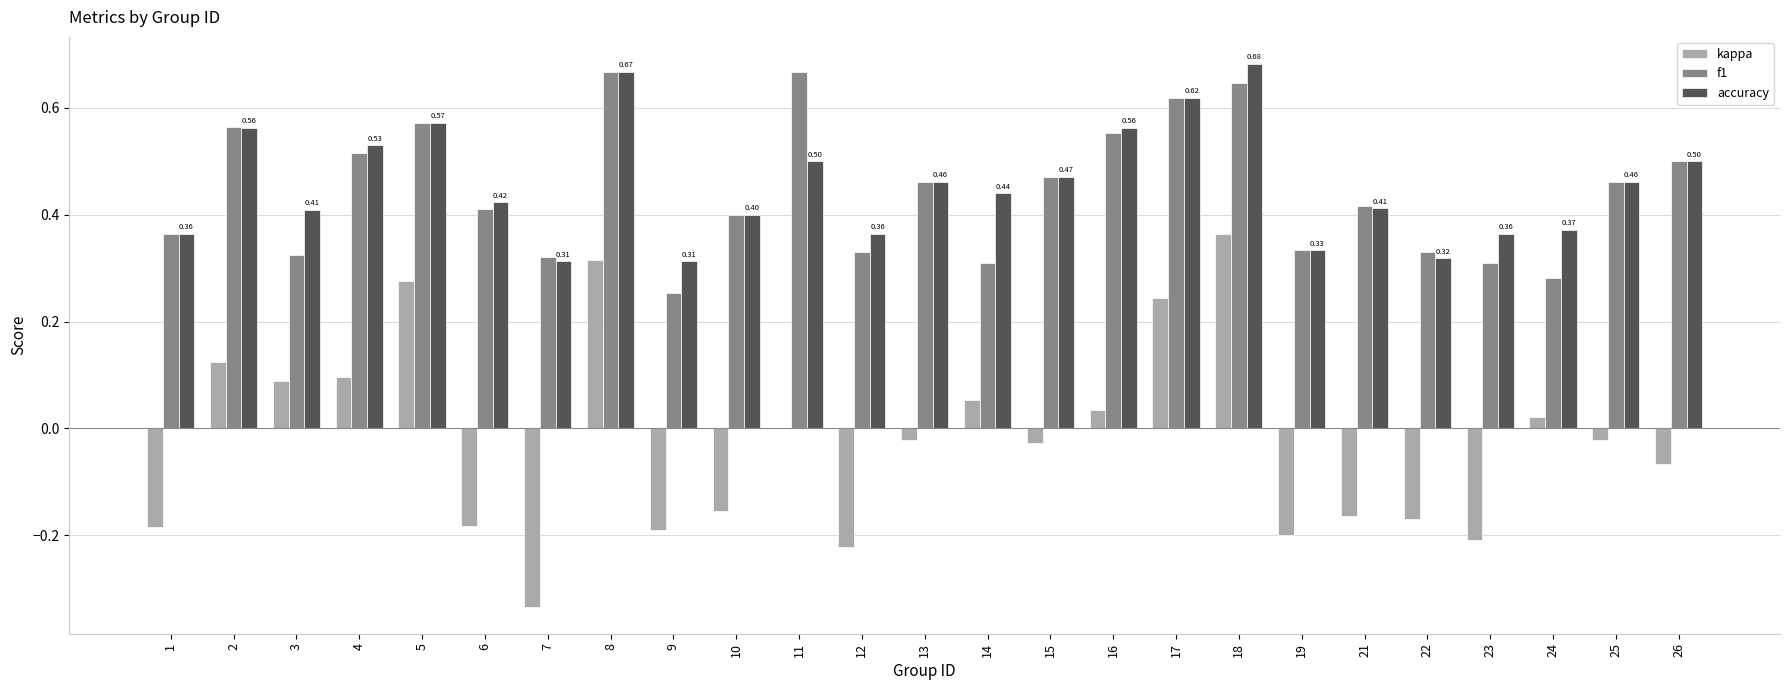

Is the value of f1 at 24 greater than the value of kappa at 22?

Yes